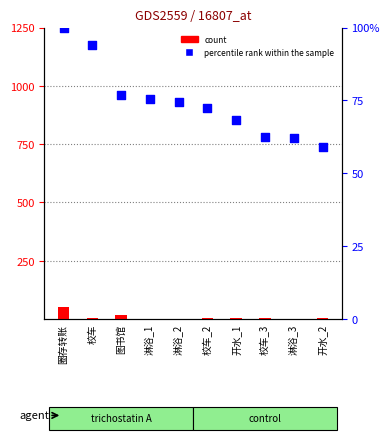

Which series has the largest total across all categories?

percentile rank within the sample